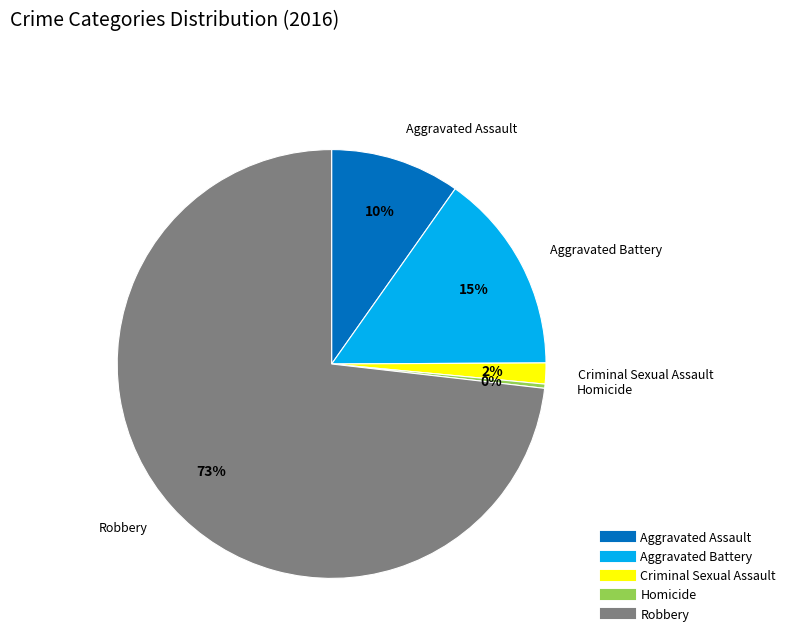

To the nearest percent, what is the average slice percentage?

20%